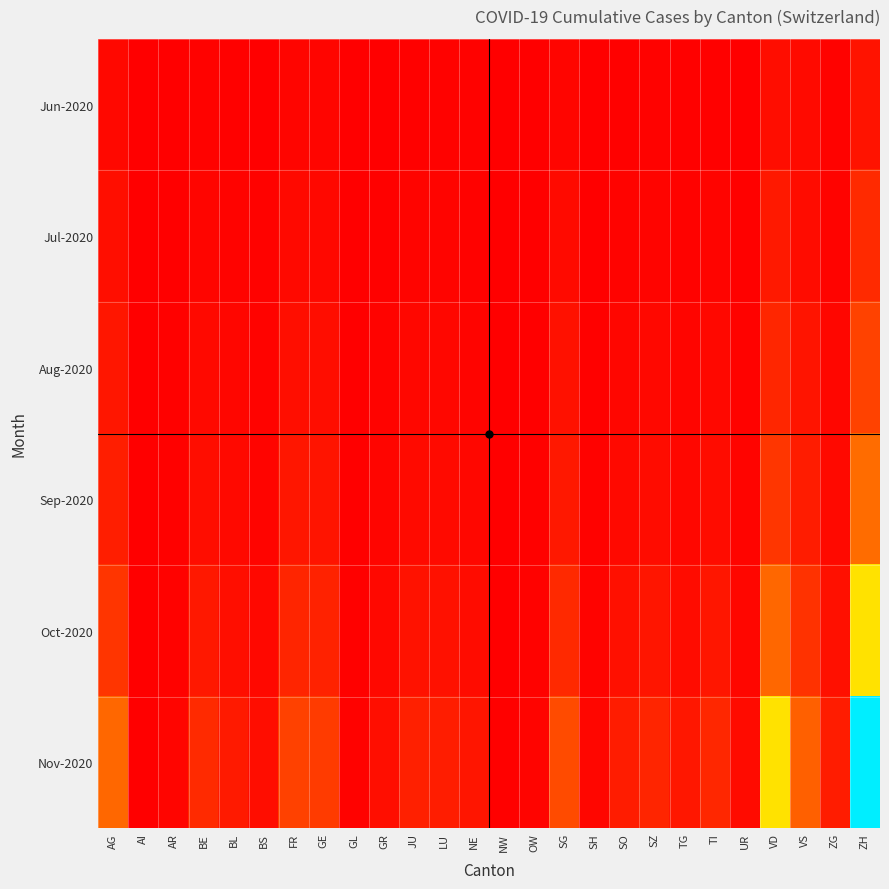

Is it true that BL equals 165 at SO?

True